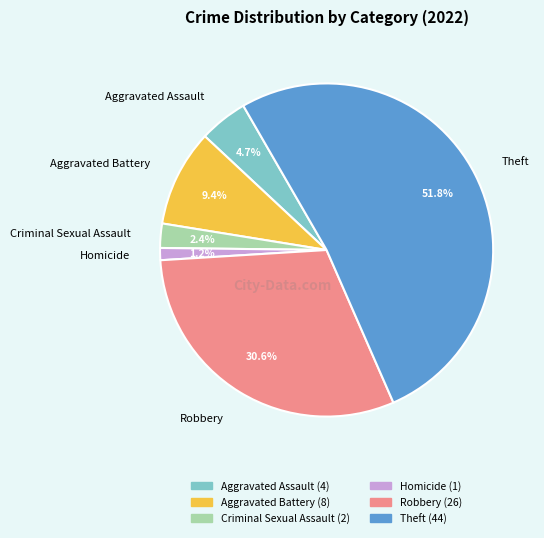

What percentage is NOT represented by Aggravated Battery?

90.6%